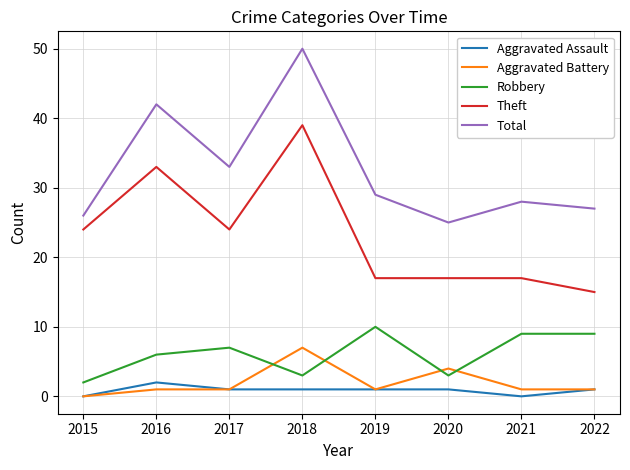

True or false: Total has a value of 27 at 2022.

True